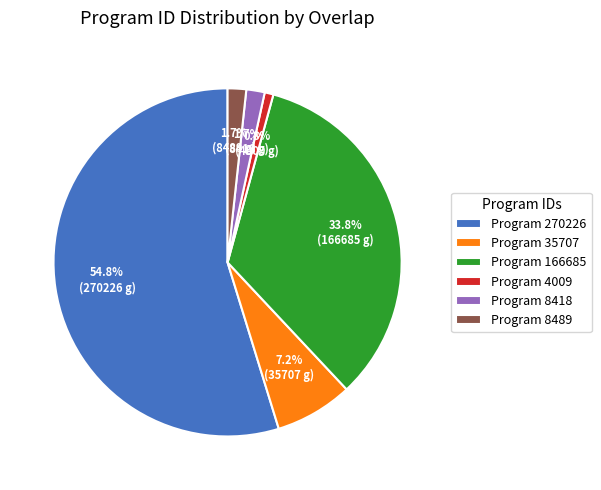

Between Program 35707 and Program 4009, which is larger?

Program 35707